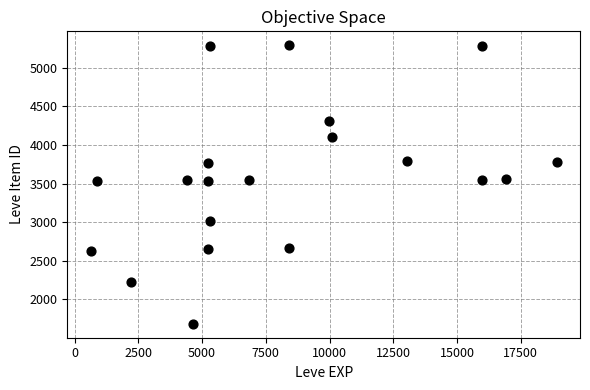

What is the range of Y values (max minus min)?

3604